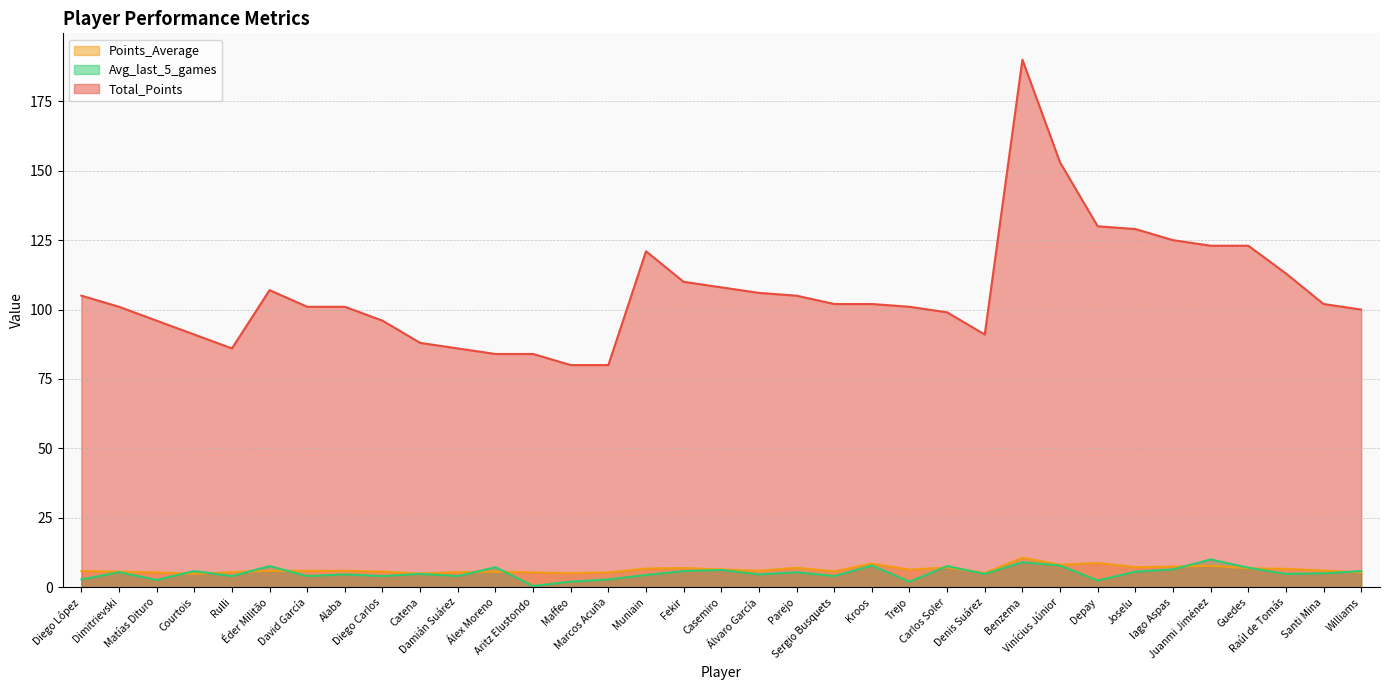

True or false: Points_Average has a value of 4.8 at Courtois.

True